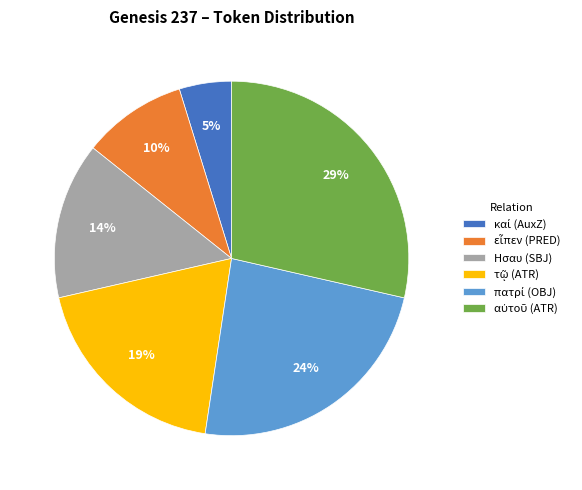

How many slices are in this pie chart?

6